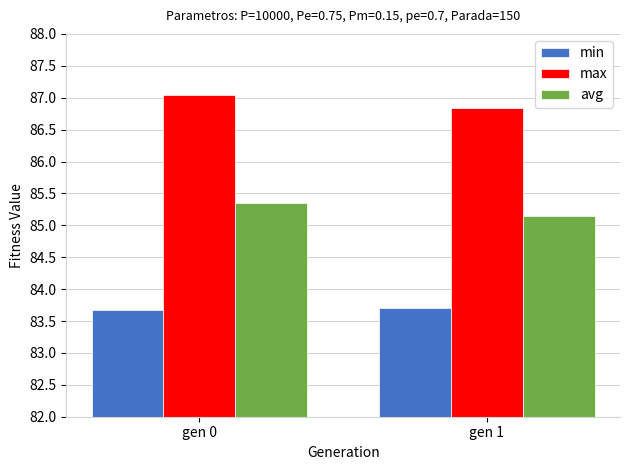

What is the sum of all min values?

167.4